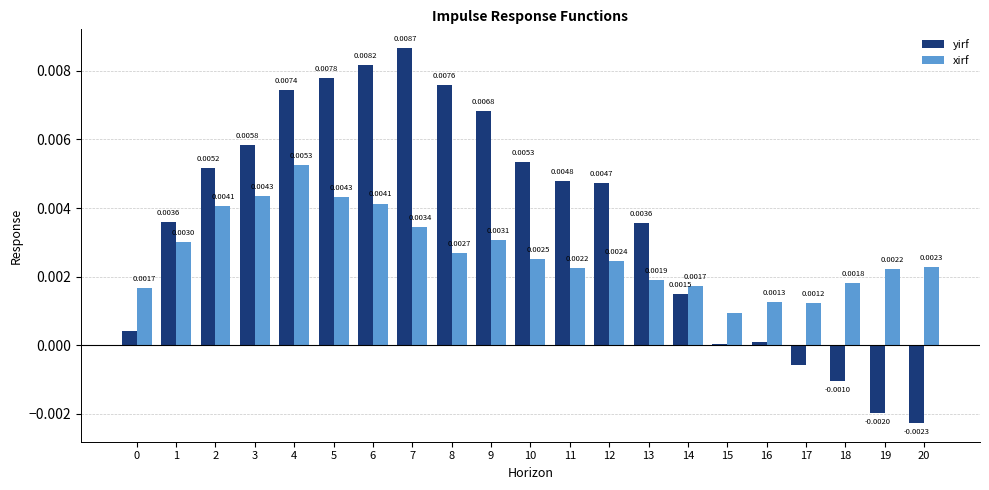

Which series has the largest range (max minus min)?

yirf